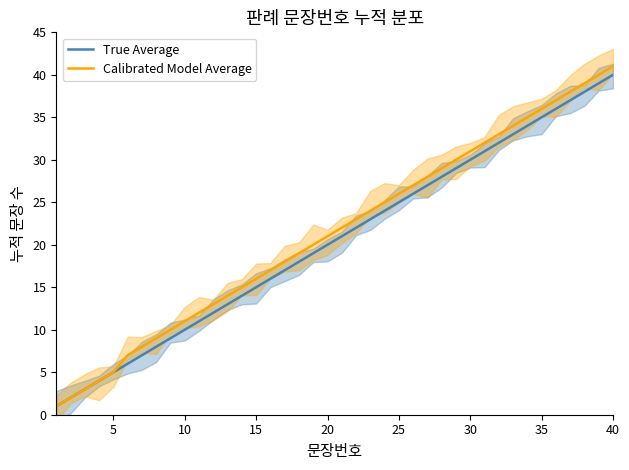

True or false: True Average and Calibrated Model Average intersect in this chart.

False